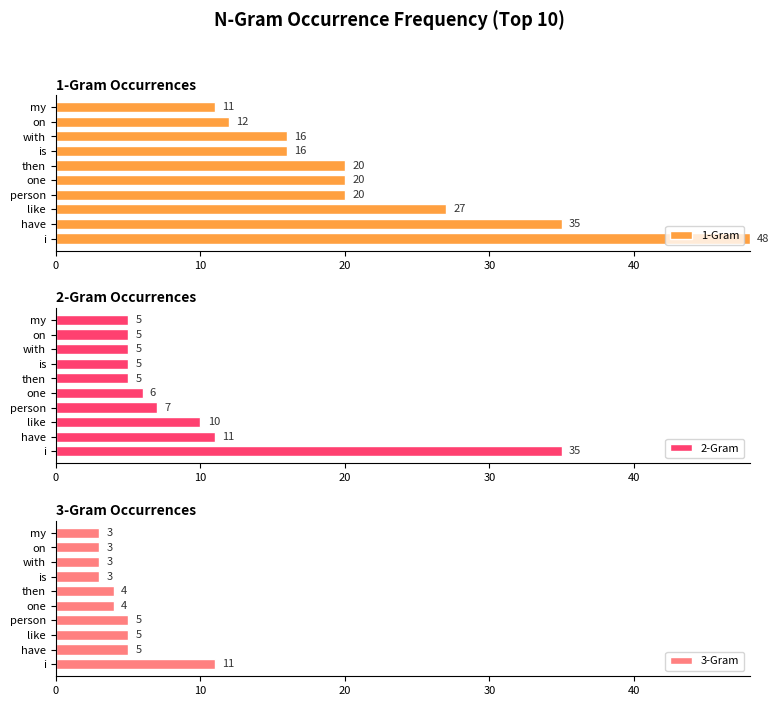

What is the maximum value for 1-Gram?

48